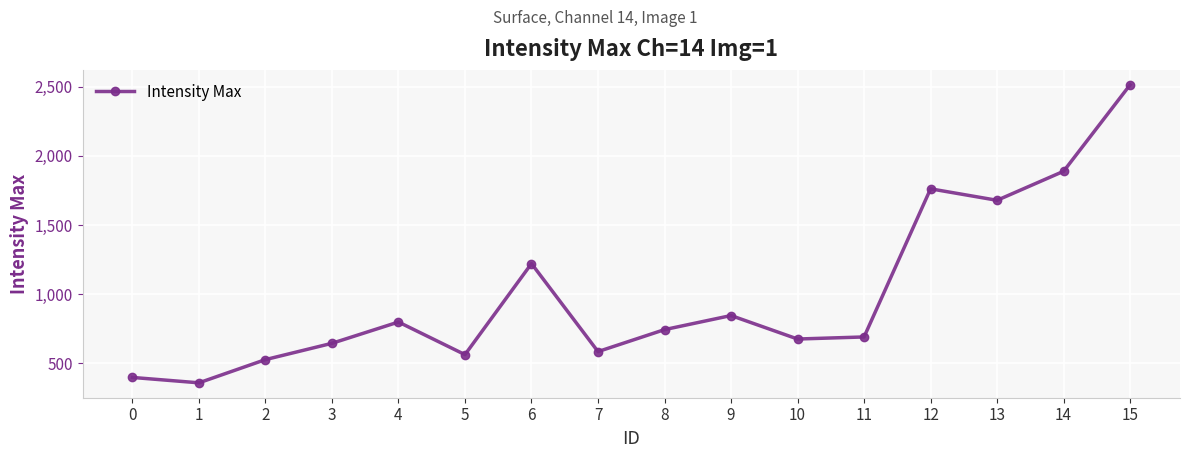

Where is the data nearest to the value 1436?

6